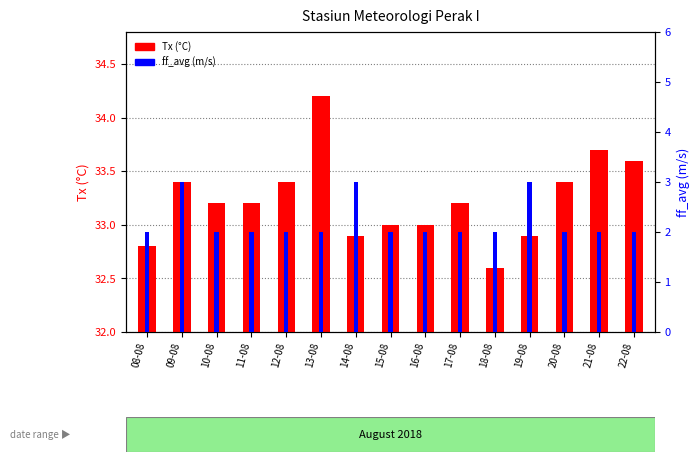

What are all the series names shown in the legend?

Tx (°C), ff_avg (m/s)